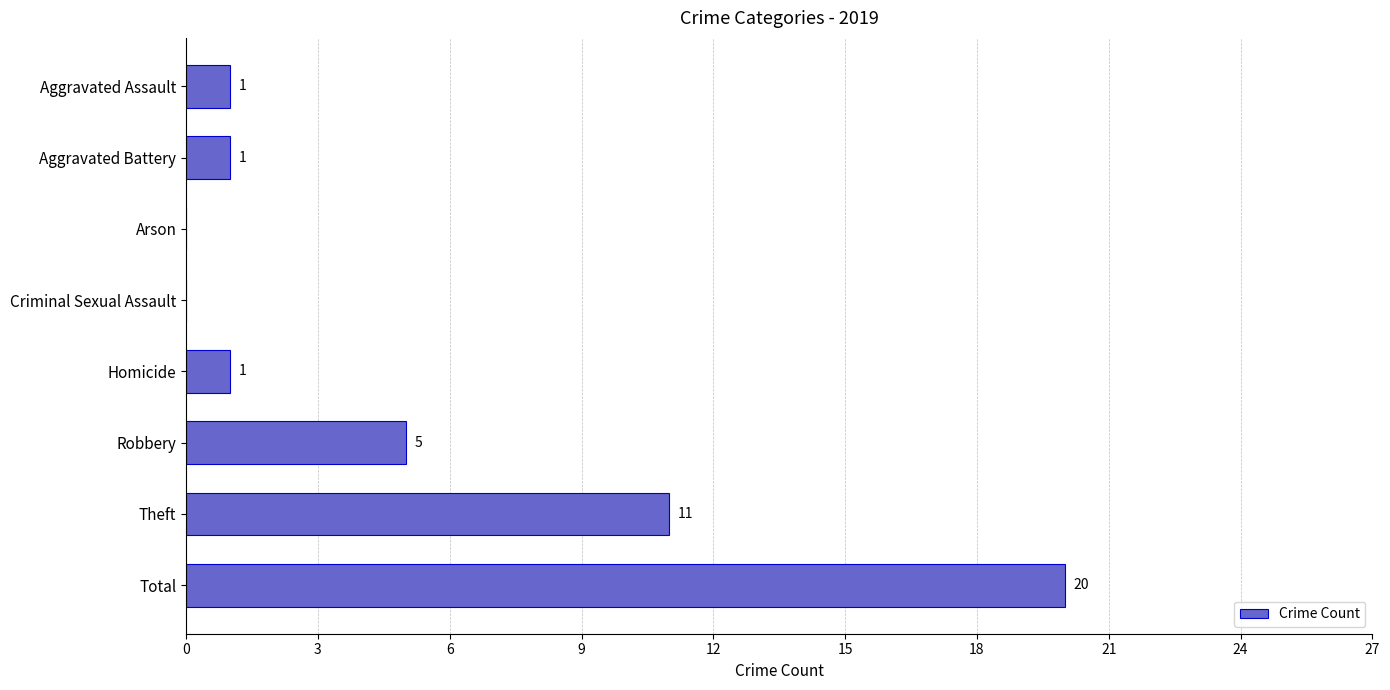

Reading top to bottom, what are all the values shown in this chart?

Aggravated Assault=1	Aggravated Battery=1	Arson=0	Criminal Sexual Assault=0	Homicide=1	Robbery=5	Theft=11	Total=20